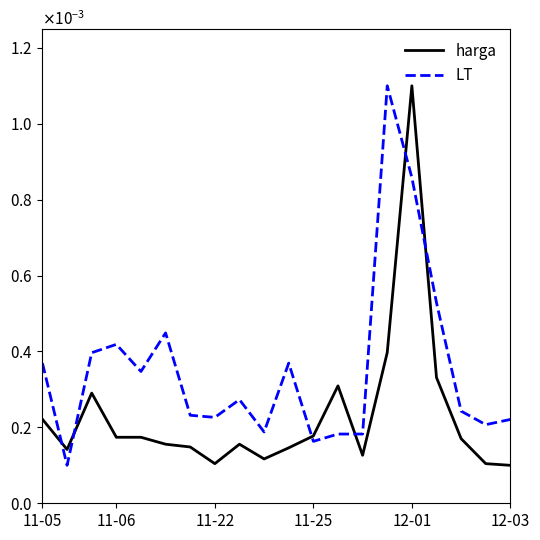

Is this an area chart (filled region under the line)?

No